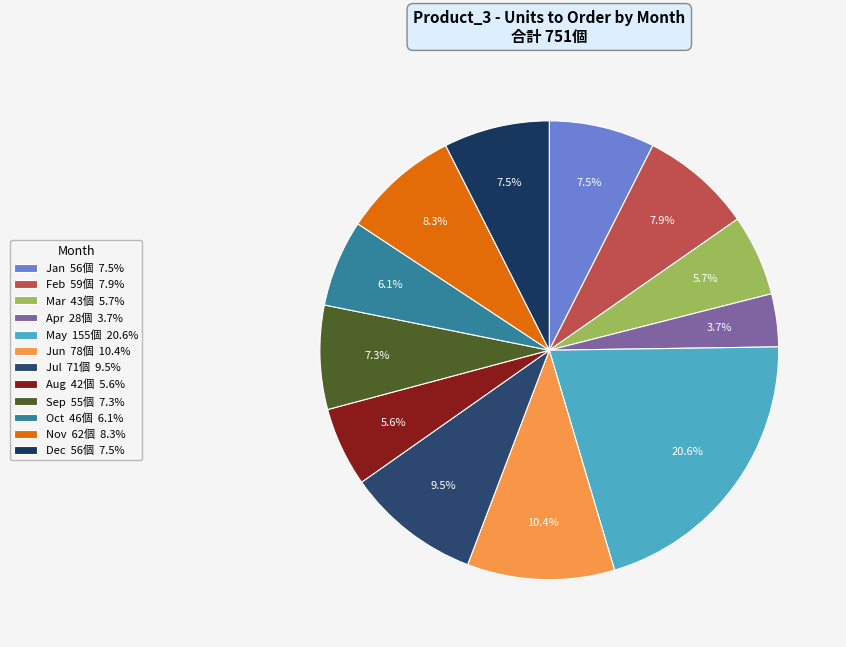

The Feb slice represents 8% of the pie. True or false?

True